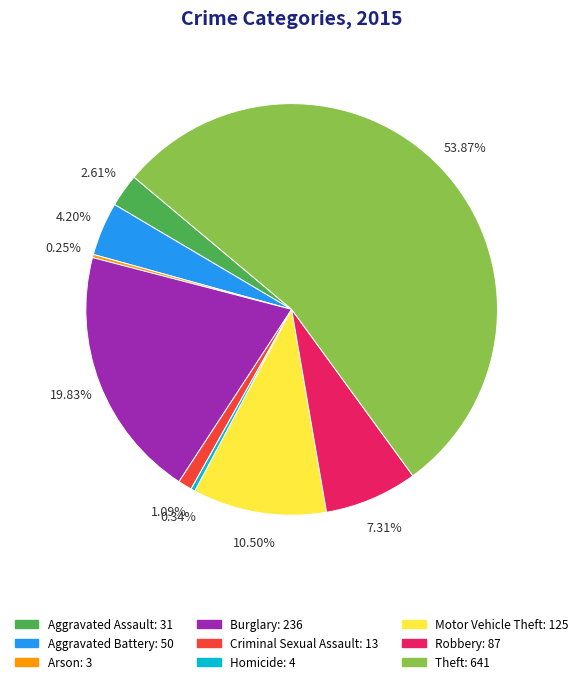

Which slice represents more than half of the pie?

Theft